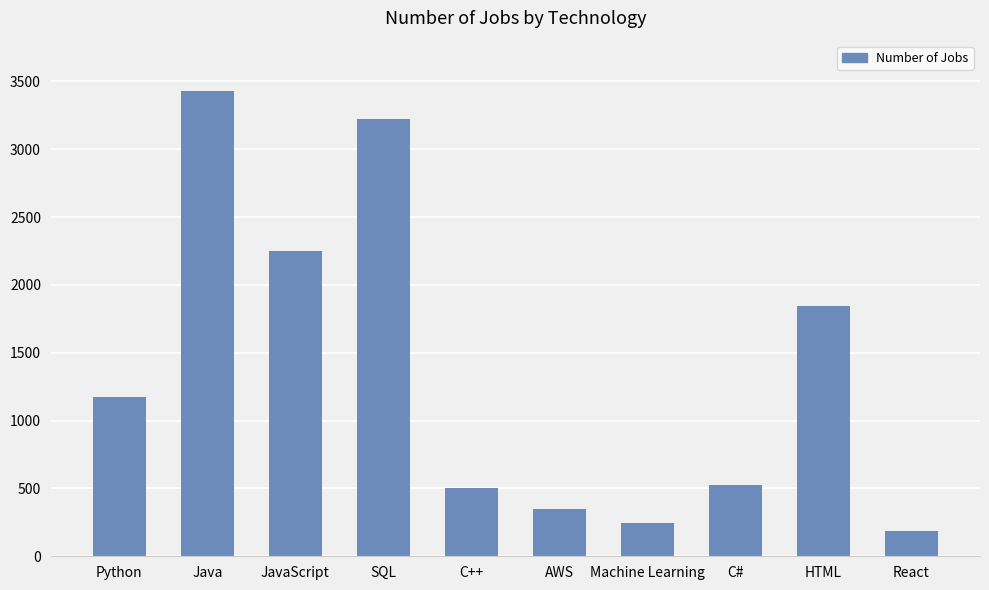

Are the bars horizontal?

No